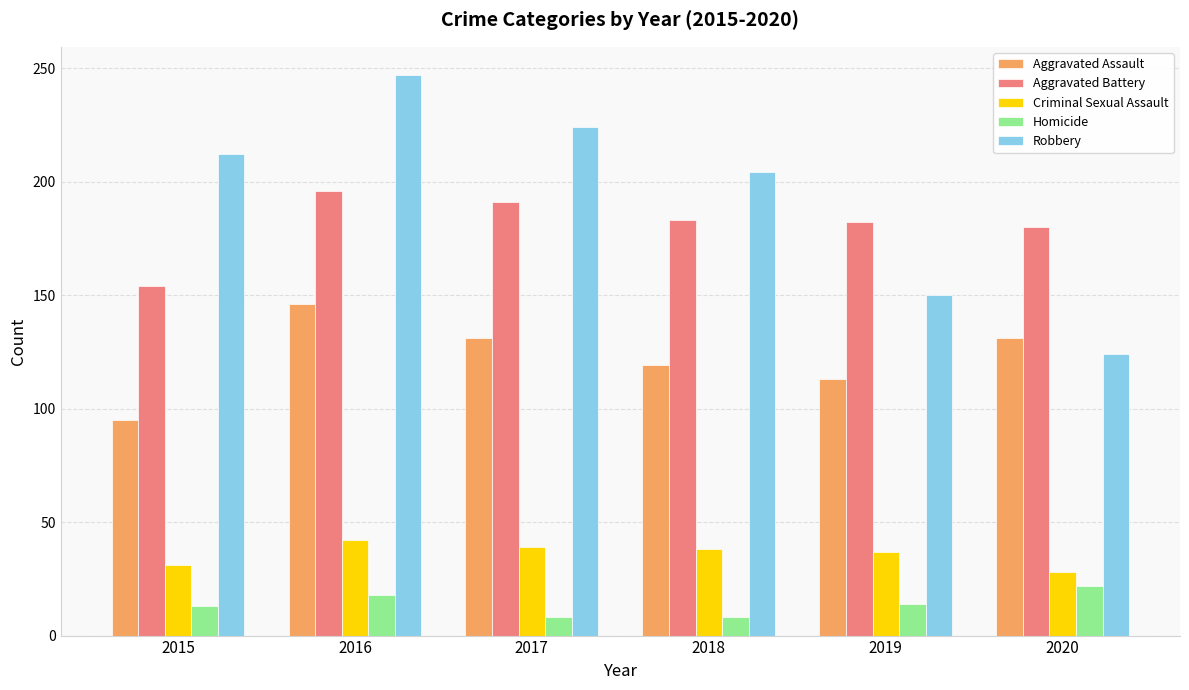

What is the difference between the maximum and minimum values in the Criminal Sexual Assault series?

14